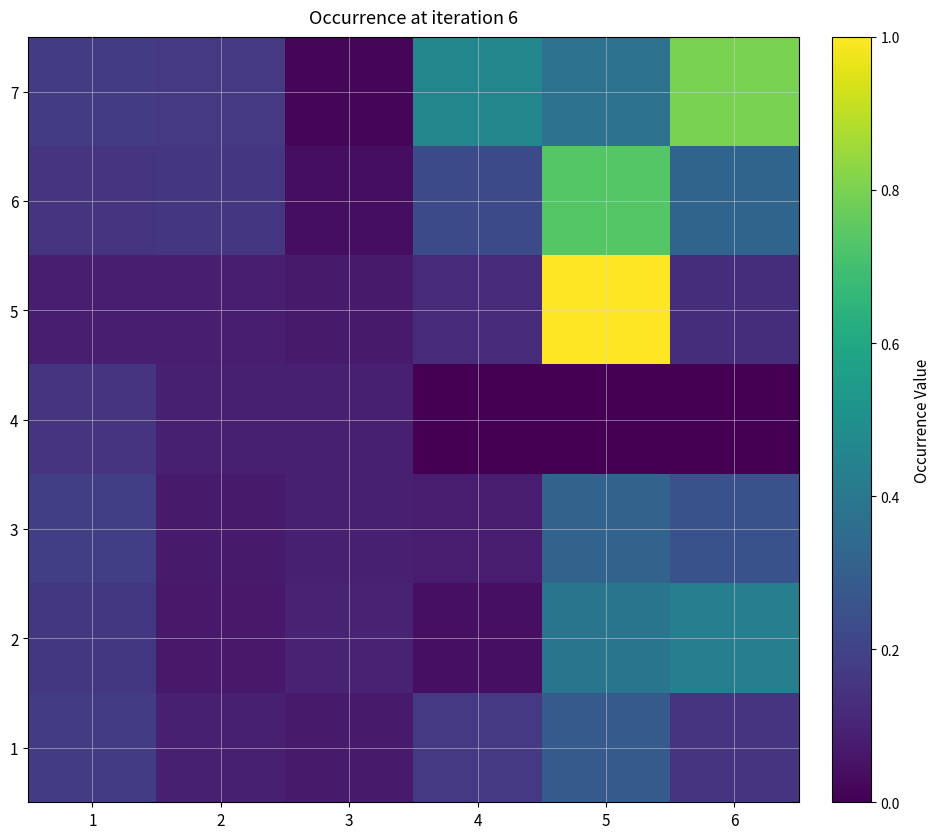

What is the greatest value displayed?

1.0